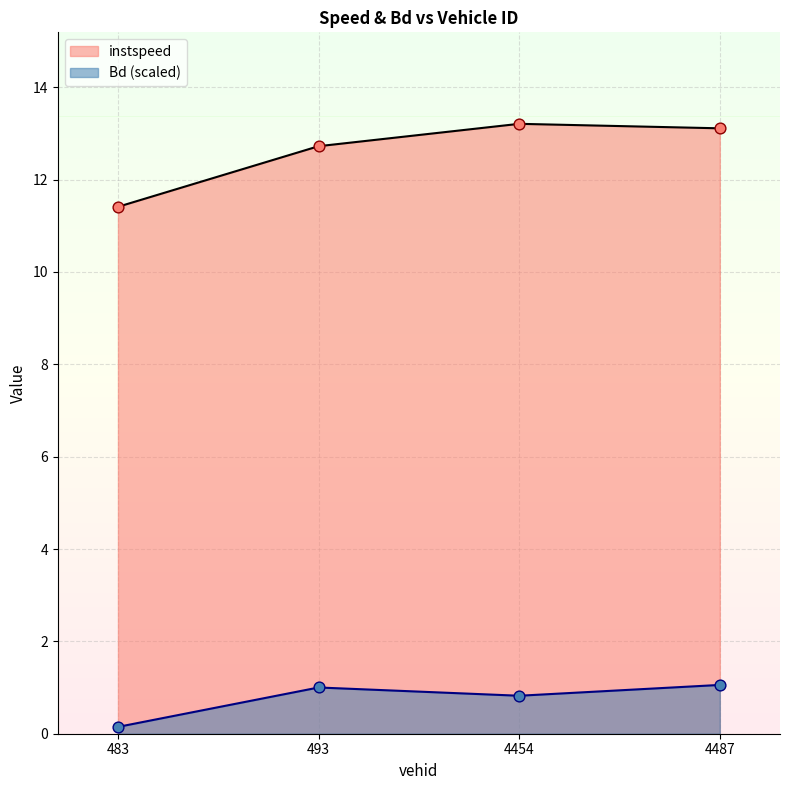

At which category is the sum across all series the highest?

4487.0